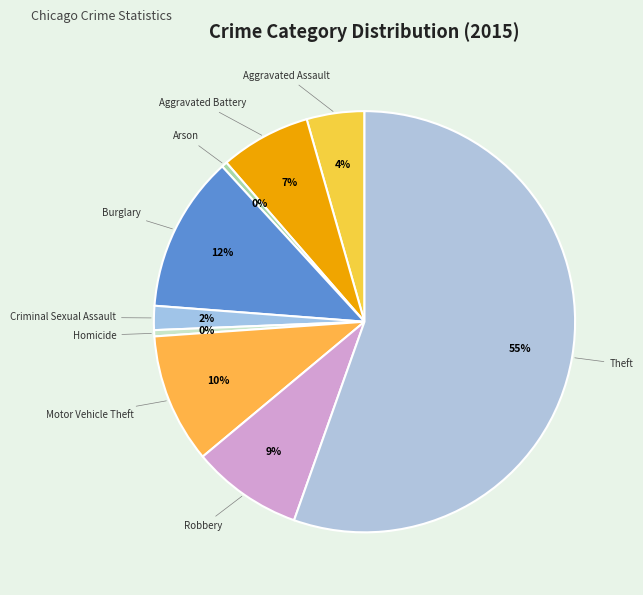

Which slice is the largest?

Theft